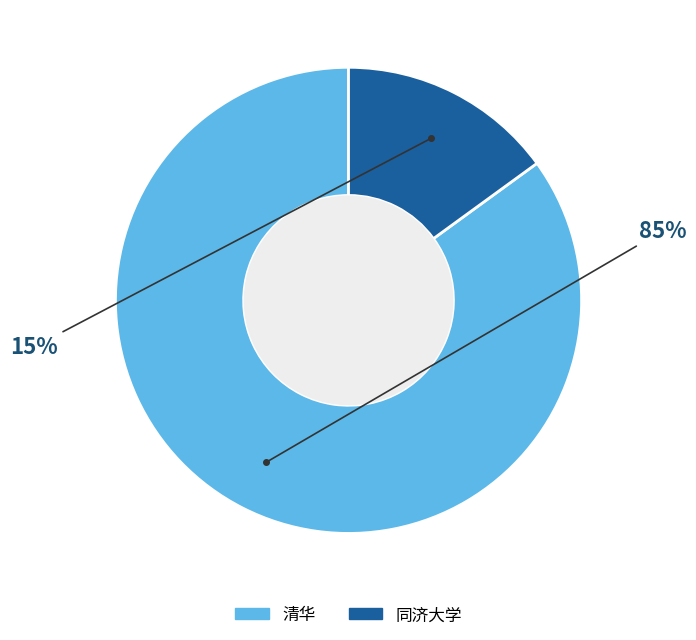

To the nearest percent, what is the difference between the 清华 and 同济大学 slice percentages?

70%